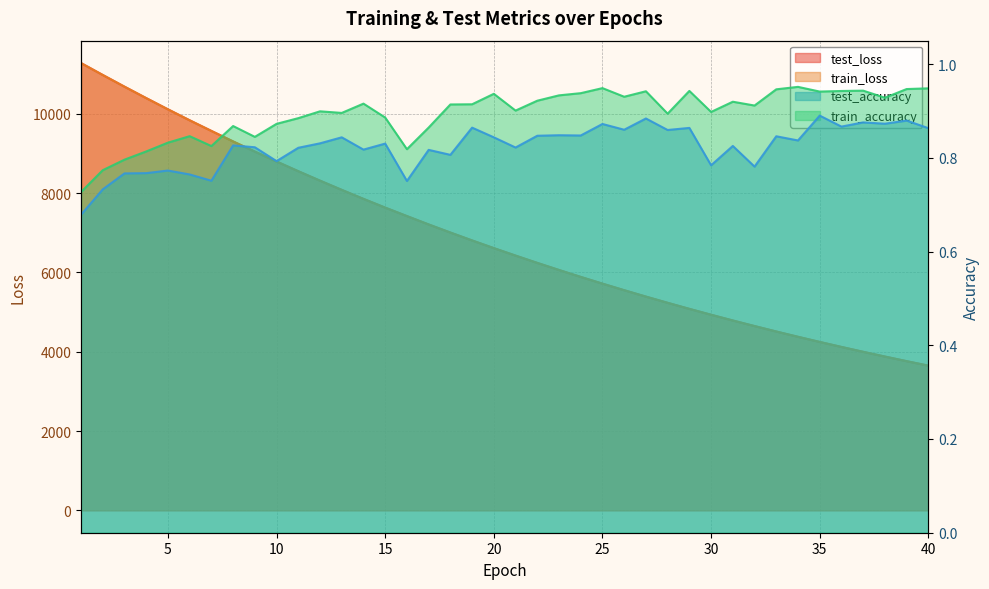

At 2, list the series in order from largest to smallest.

test_loss, train_loss, train_accuracy, test_accuracy